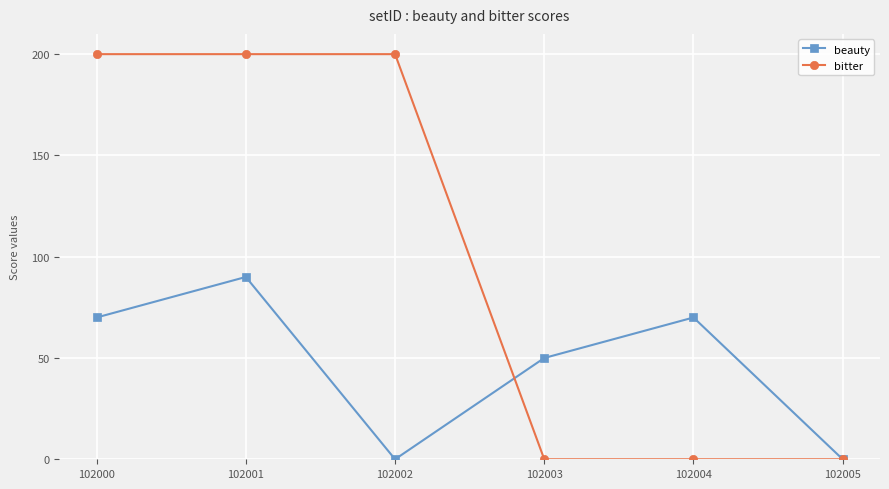

Which series has the largest total across all categories?

bitter